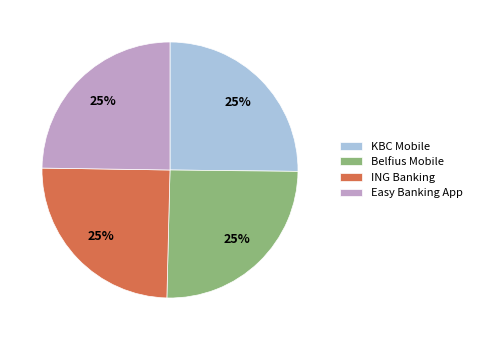

To the nearest percent, what is the combined percentage of ING Banking and Easy Banking App?

50%